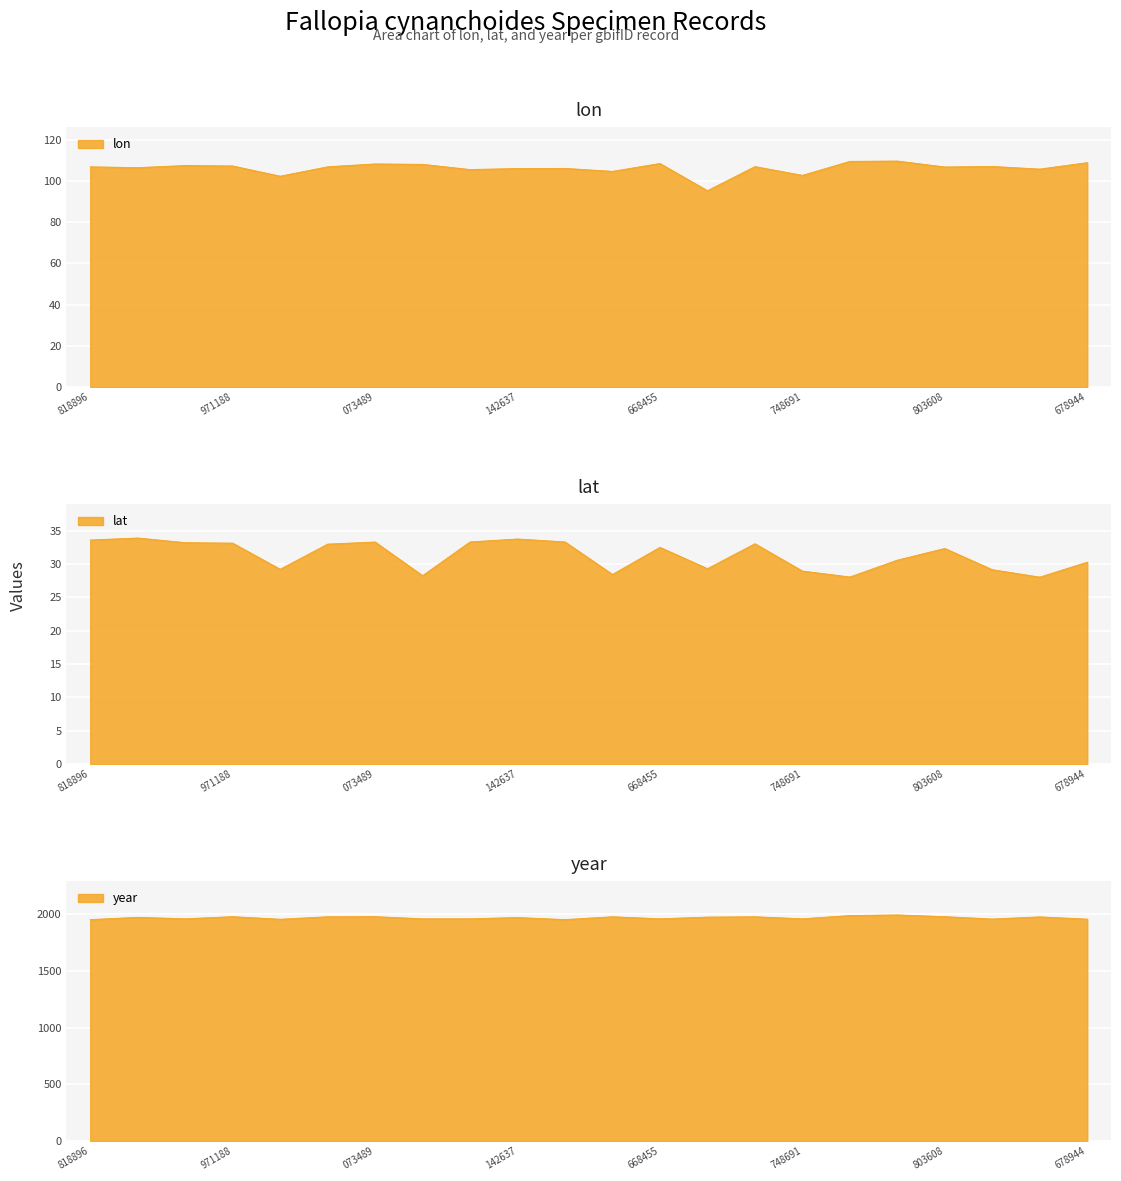

List the series in order of their peak value, highest first.

year, lon, lat